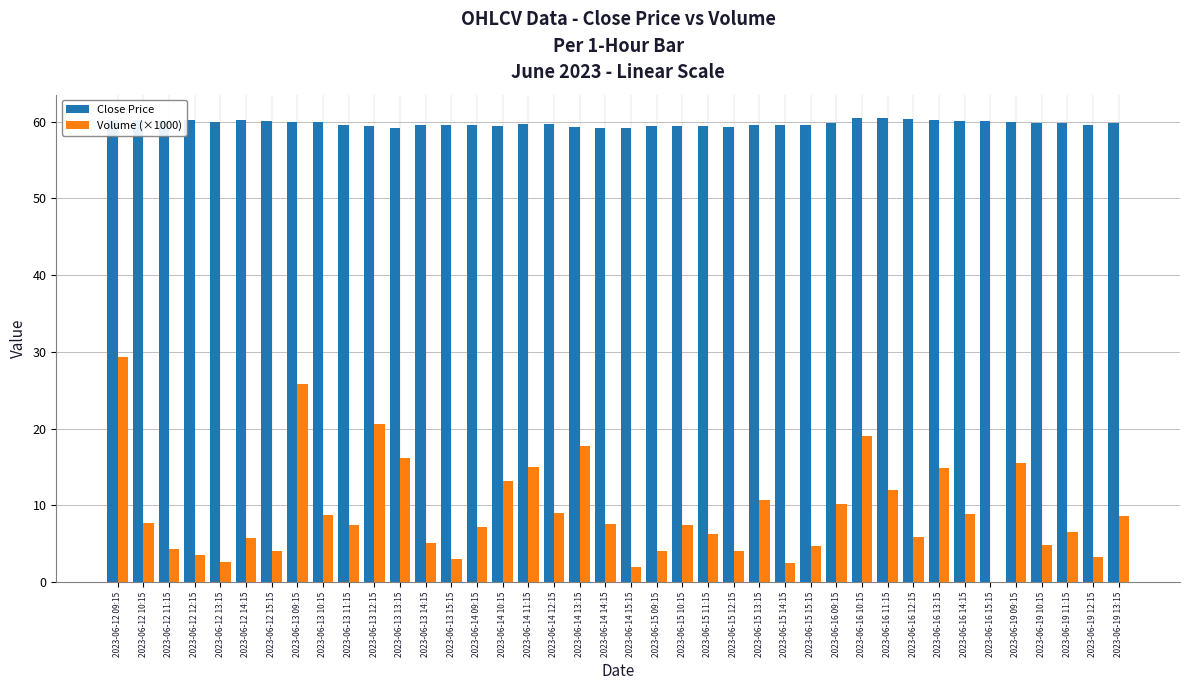

What is the total value across all series at 2023-06-15 14:15?

62.1